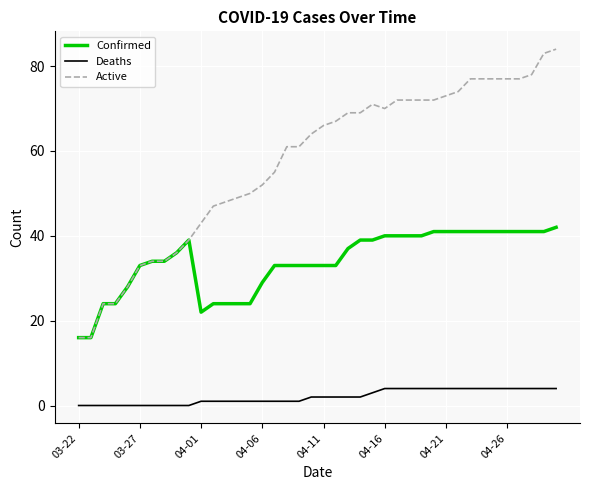

What is the highest value of the Deaths series?

4